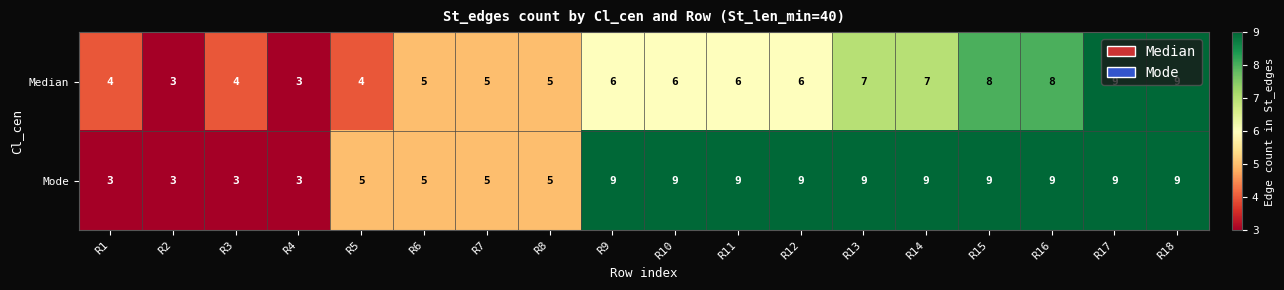

What is the approximate value of Median at R12?

6